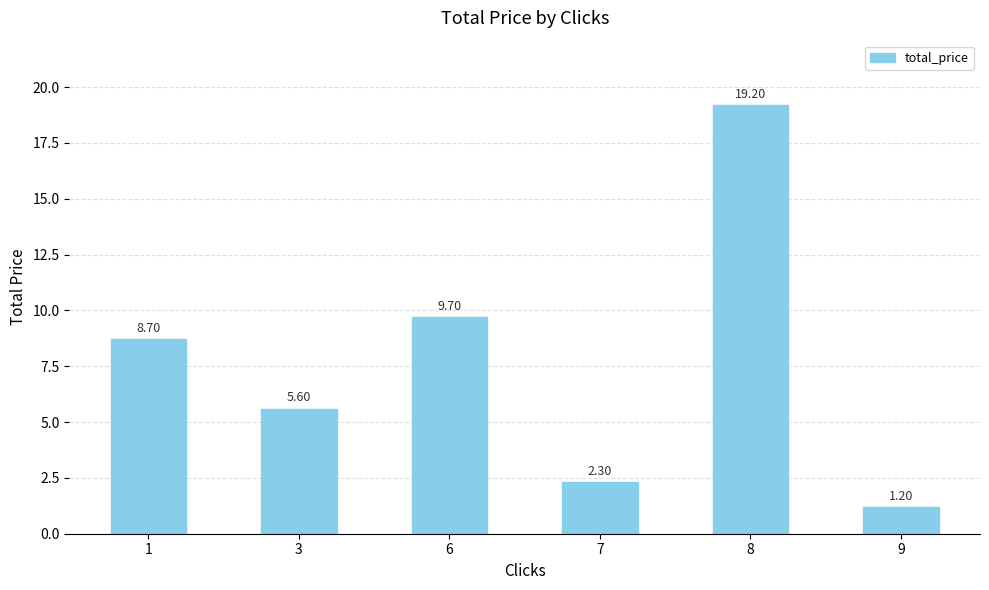

At which label does the data first exceed 8?

1